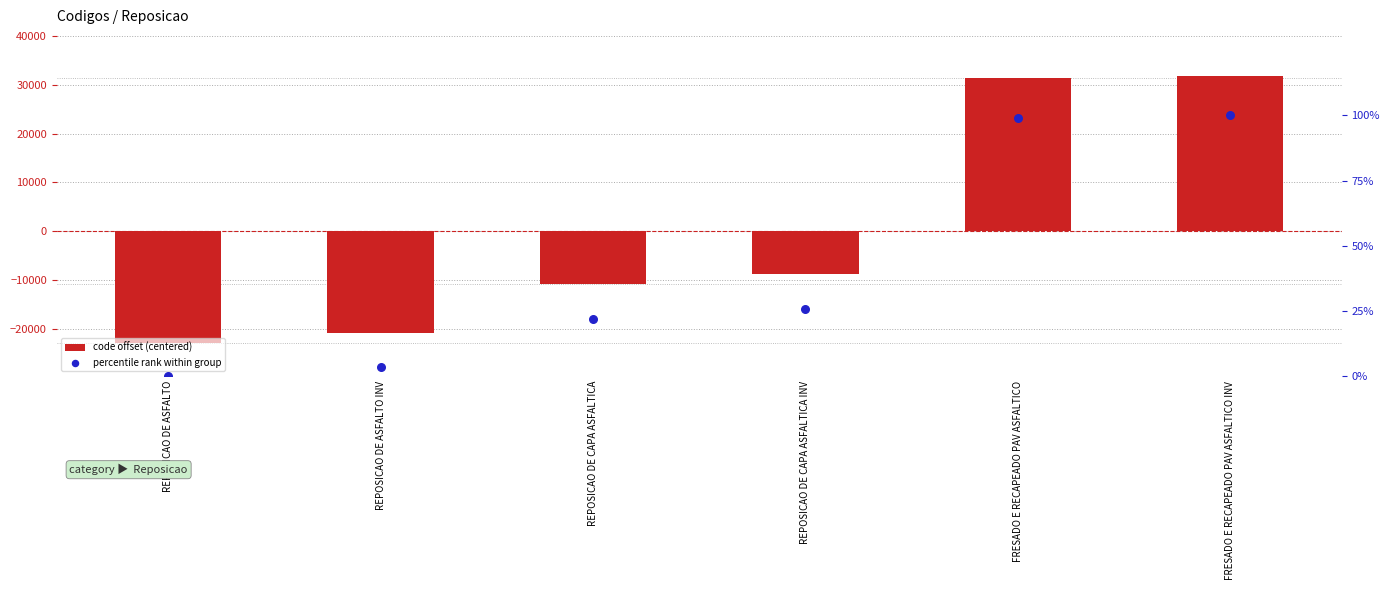

At which category is the sum across all series the highest?

FRESADO E RECAPEADO PAV ASFALTICO INV